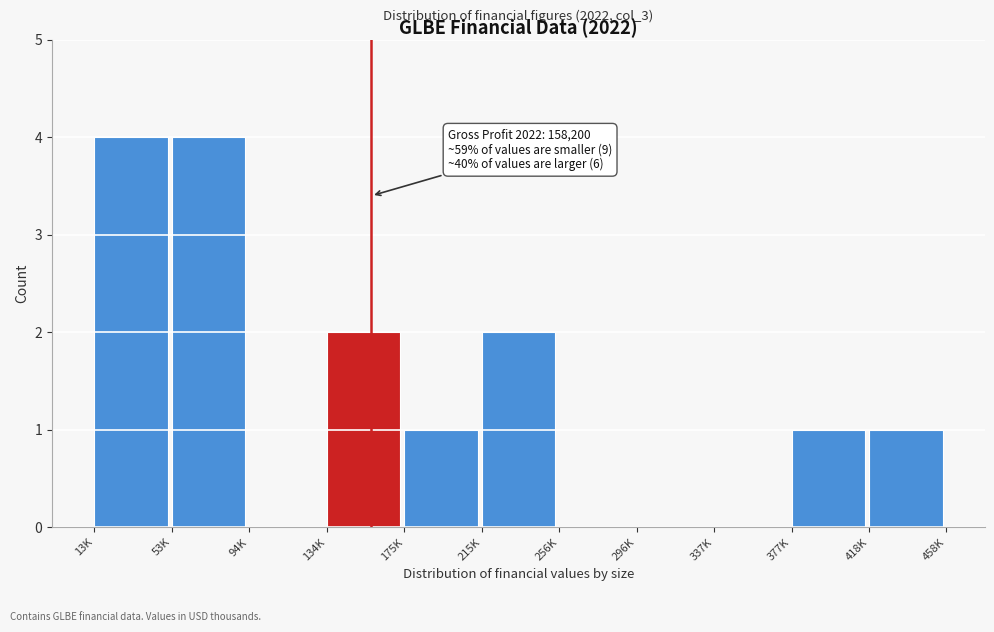

Reading right to left, what are all the values shown in this chart?

418K=1	377K=1	337K=0	296K=0	256K=0	215K=2	175K=1	134K=2	94K=0	53K=4	13K=4